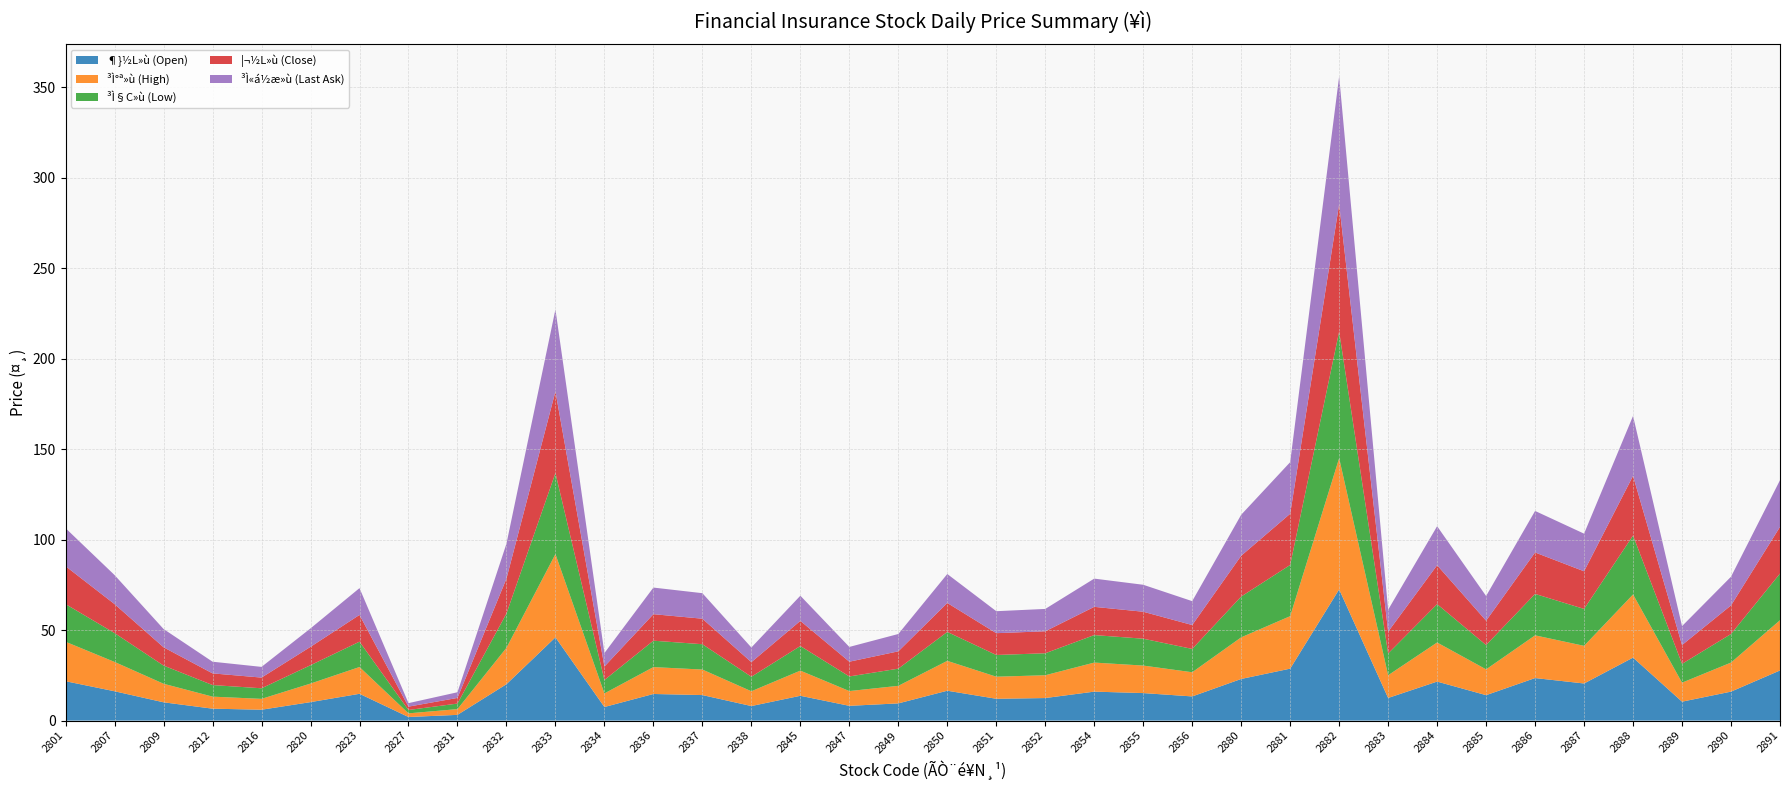

Reading left to right, what are all the values shown in this chart?

¶}½L»ù (Open): 2801=21.8	2807=16.2	2809=10.1	2812=6.6	2816=6.0	2820=10.2	2823=14.8	2827=2.0	2831=3.2	2832=20.1	2833=46.0	2834=7.5	2836=14.7	2837=14.1	2838=8.0	2845=13.7	2847=8.2	2849=9.5	2850=16.5	2851=12.1	2852=12.4	2854=16.0	2855=15.2	2856=13.3	2880=23.0	2881=28.7	2882=72.5	2883=12.5	2884=21.6	2885=14.1	2886=23.5	2887=20.5	2888=34.8	2889=10.4	2890=16.0	2891=27.7
³Ì°ª»ù (High): 2801=21.8	2807=16.2	2809=10.2	2812=6.7	2816=6.0	2820=10.2	2823=14.8	2827=2.0	2831=3.2	2832=20.1	2833=46.0	2834=7.5	2836=14.8	2837=14.1	2838=8.2	2845=13.9	2847=8.2	2849=9.7	2850=16.5	2851=12.2	2852=12.6	2854=16.1	2855=15.2	2856=13.3	2880=23.0	2881=29.0	2882=72.5	2883=12.6	2884=21.6	2885=14.2	2886=23.6	2887=20.8	2888=34.9	2889=10.5	2890=16.1	2891=27.8
³Ì§C»ù (Low): 2801=20.8	2807=15.9	2809=10.1	2812=6.4	2816=5.8	2820=10.2	2823=14.0	2827=1.9	2831=3.1	2832=18.9	2833=44.8	2834=7.4	2836=14.6	2837=14.0	2838=8.0	2845=13.6	2847=8.1	2849=9.5	2850=16.0	2851=12.0	2852=12.2	2854=15.2	2855=14.8	2856=12.9	2880=22.6	2881=28.3	2882=70.0	2883=12.1	2884=21.2	2885=13.4	2886=22.9	2887=20.4	2888=32.5	2889=10.4	2890=15.8	2891=25.8
¦¬½L»ù (Close): 2801=20.9	2807=16.0	2809=10.1	2812=6.5	2816=5.9	2820=10.2	2823=14.8	2827=1.9	2831=3.1	2832=19.3	2833=45.1	2834=7.5	2836=14.7	2837=14.1	2838=8.1	2845=13.9	2847=8.2	2849=9.6	2850=16.0	2851=12.1	2852=12.2	2854=15.6	2855=14.9	2856=13.2	2880=22.6	2881=28.3	2882=70.4	2883=12.1	2884=21.5	2885=13.4	2886=22.9	2887=20.8	2888=33.0	2889=10.4	2890=15.8	2891=25.8
³Ì«á½æ»ù (Last Ask): 2801=21.0	2807=16.1	2809=10.1	2812=6.5	2816=5.9	2820=10.2	2823=14.8	2827=1.9	2831=3.1	2832=19.3	2833=45.3	2834=7.5	2836=14.7	2837=14.1	2838=8.1	2845=13.9	2847=8.2	2849=9.6	2850=16.0	2851=12.2	2852=12.3	2854=15.6	2855=14.9	2856=13.2	2880=22.6	2881=28.5	2882=70.6	2883=12.1	2884=21.6	2885=13.7	2886=22.9	2887=20.8	2888=33.1	2889=10.4	2890=15.8	2891=25.8